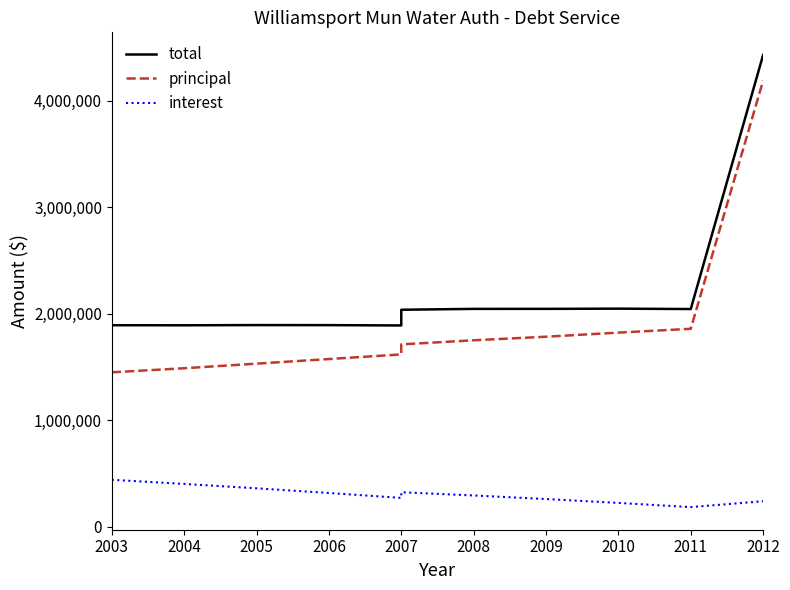

What is the value of the total point at the 6th from the left?

2038479